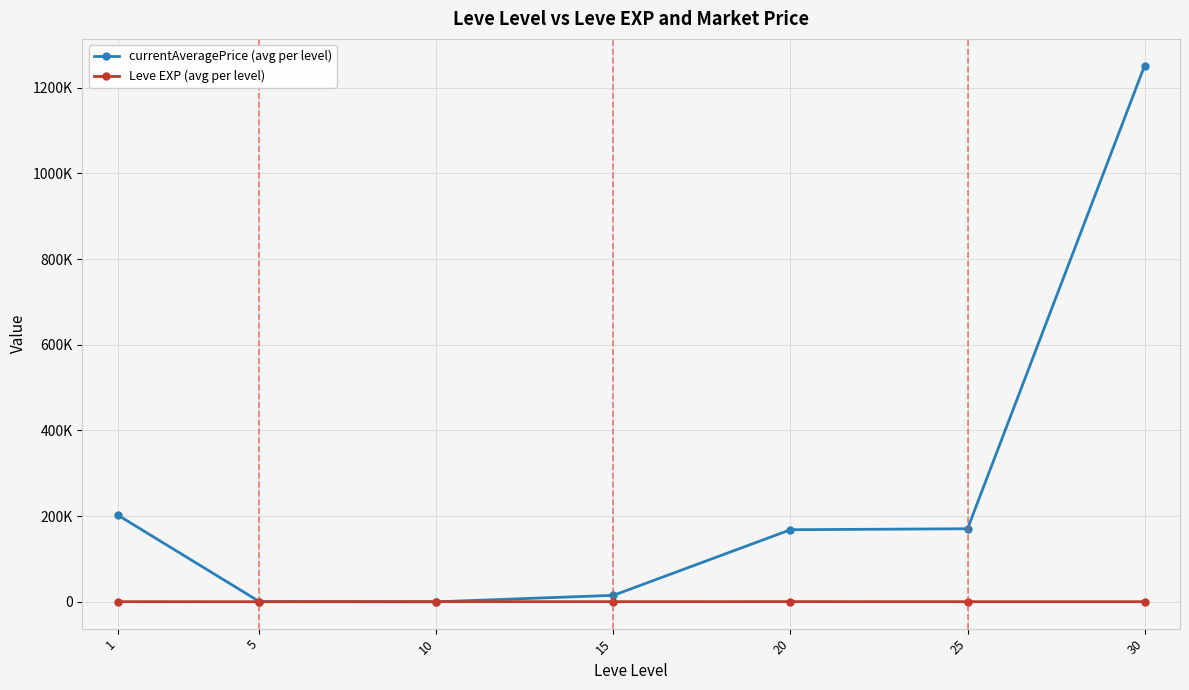

What are all the series names shown in the legend?

currentAveragePrice (avg per level), Leve EXP (avg per level)